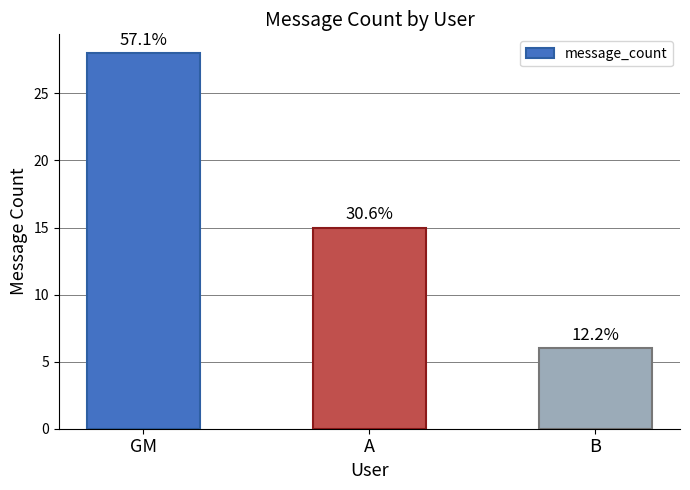

What is the value of the 3rd bar from the left?

6